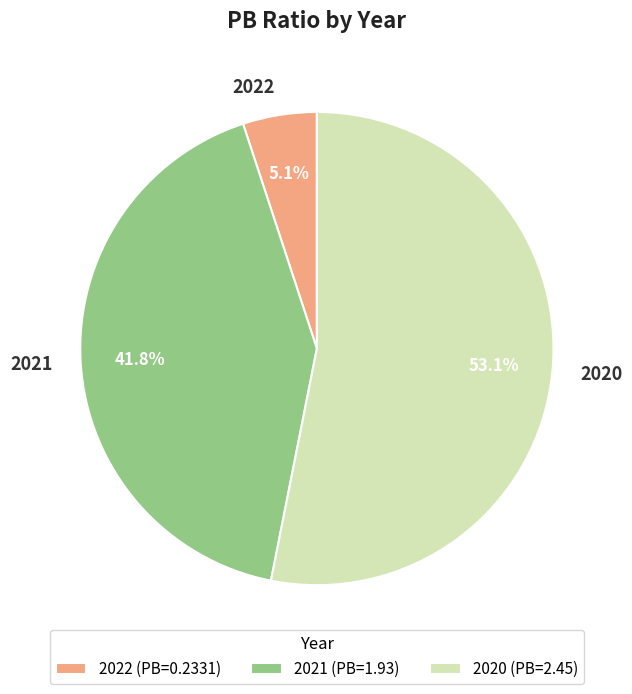

How many segments does this pie chart have?

3